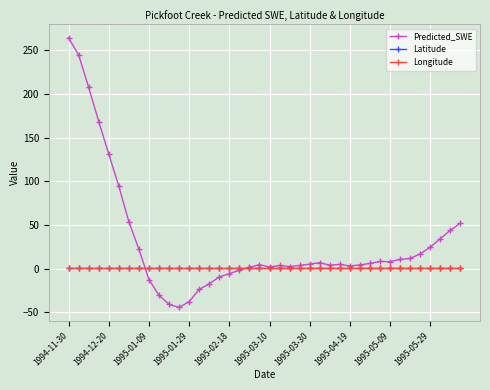

Which series has the largest range (max minus min)?

Predicted_SWE